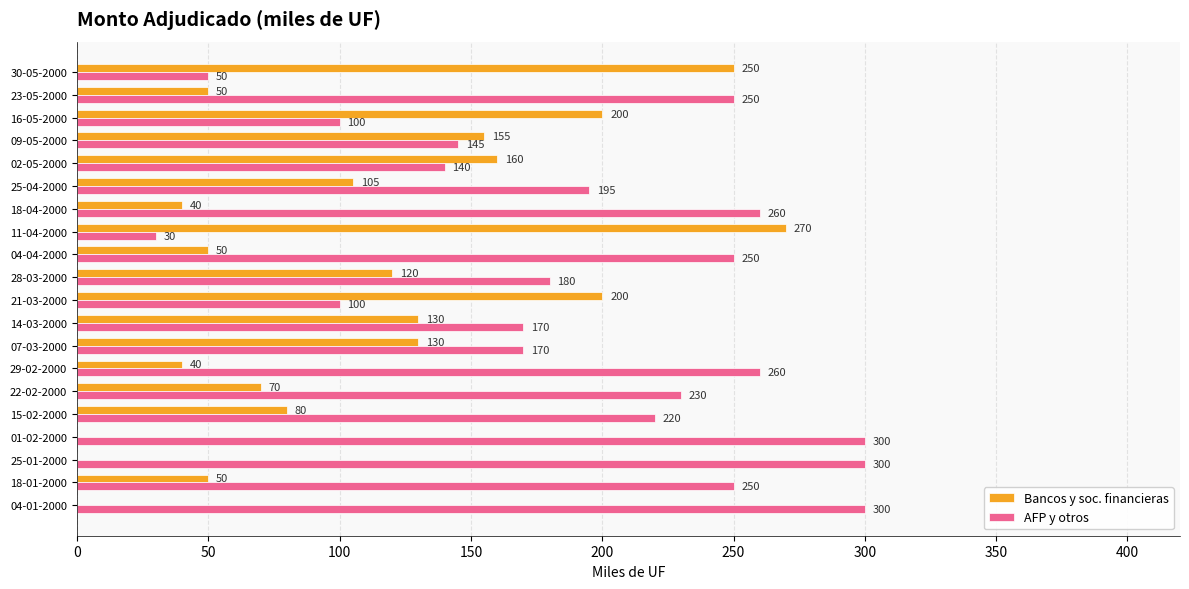

Is the value of AFP y otros at 14-03-2000 greater than the value of Bancos y soc. financieras at 14-03-2000?

Yes